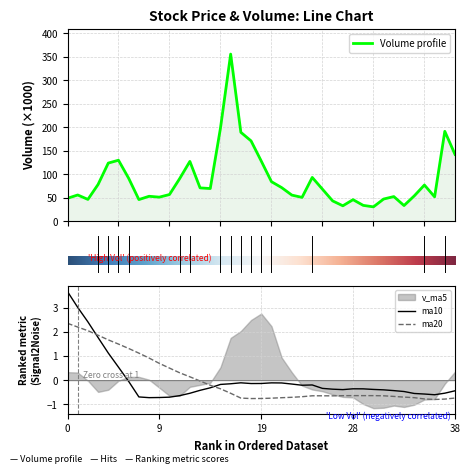

Count the number of categories in the chart.

39